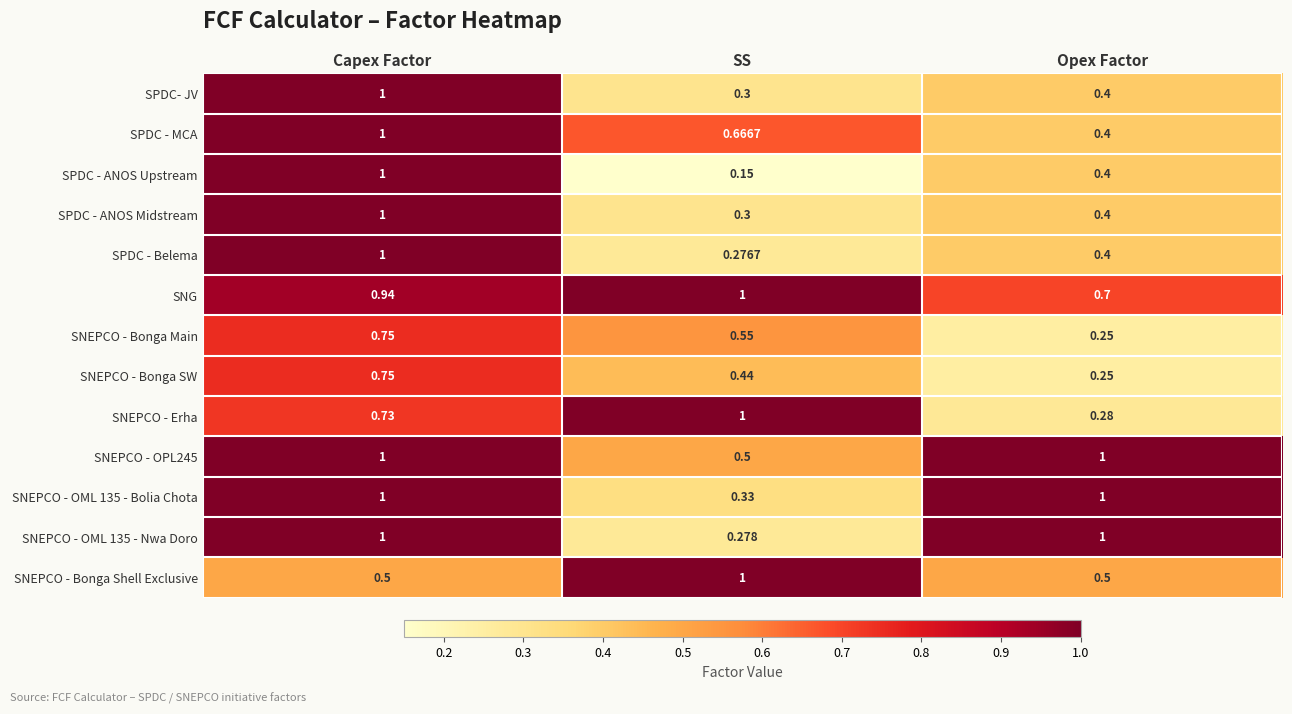

What is the greatest value displayed?

1.0